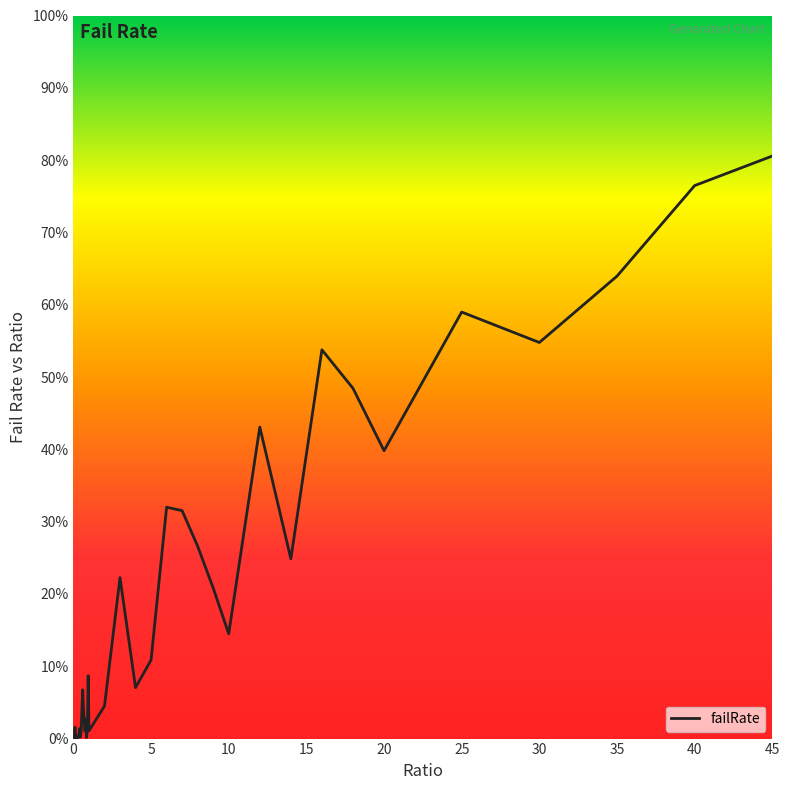

What is the sum of all values?

7.5